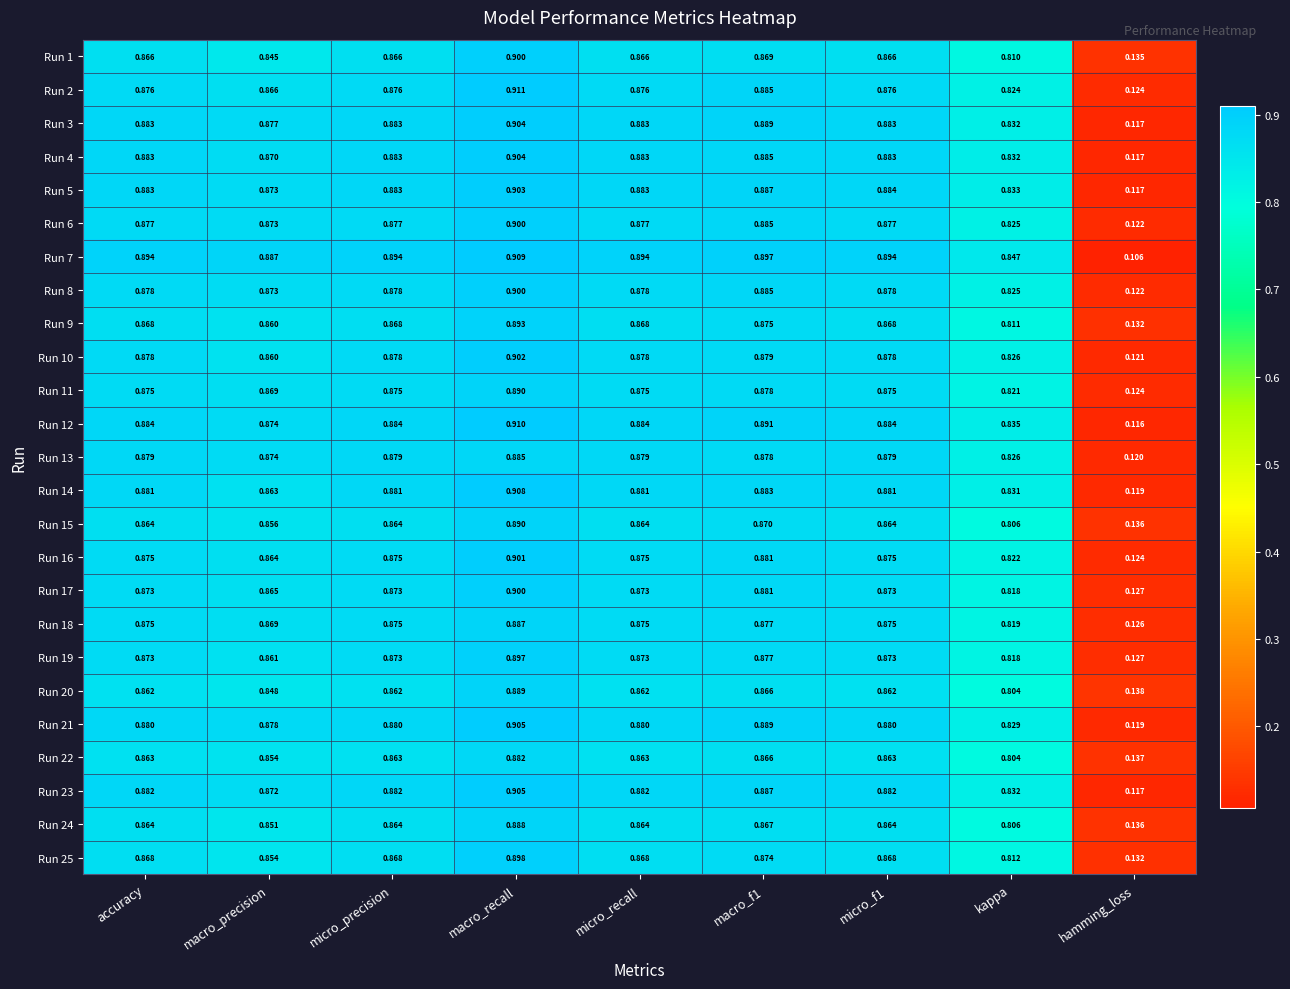

Which category has the lowest value in the Run 7 series?

hamming_loss